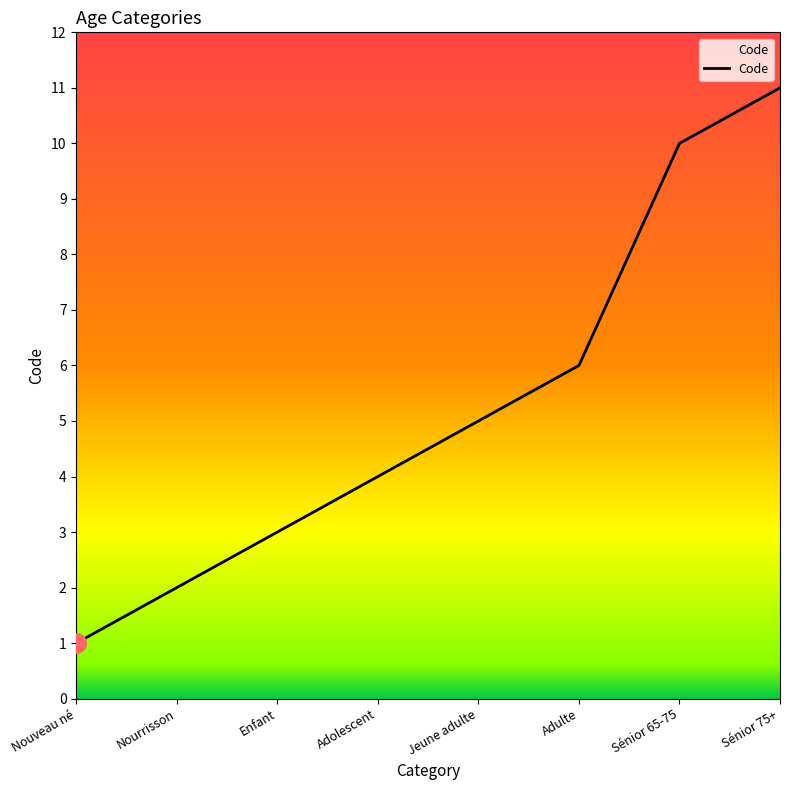

Approximately how many times larger is the value at Nourrisson compared to Sénior 75+?

0.2